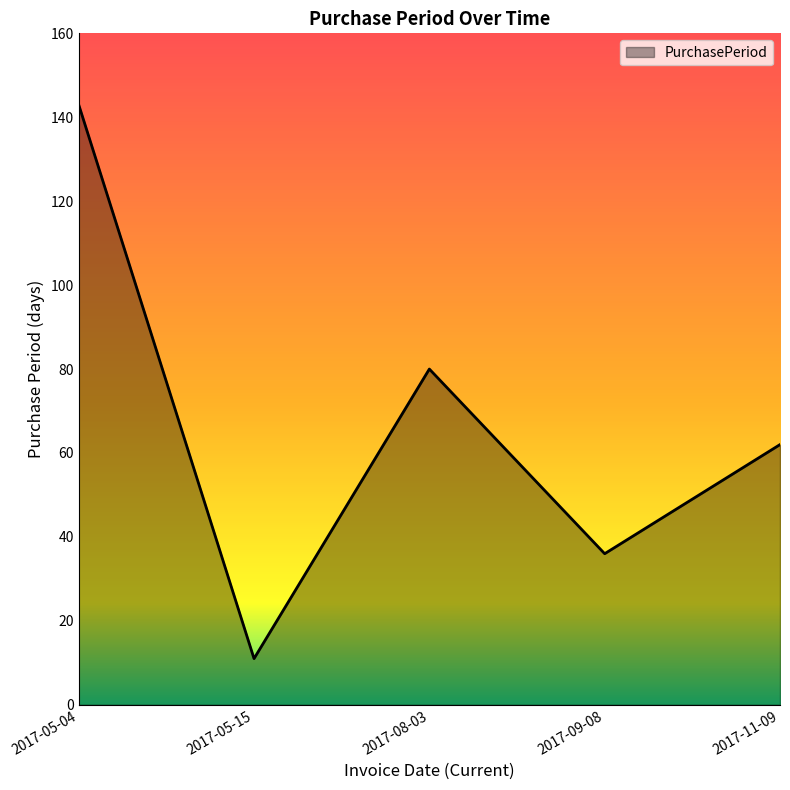

What position from the left is 2017-05-15?

2